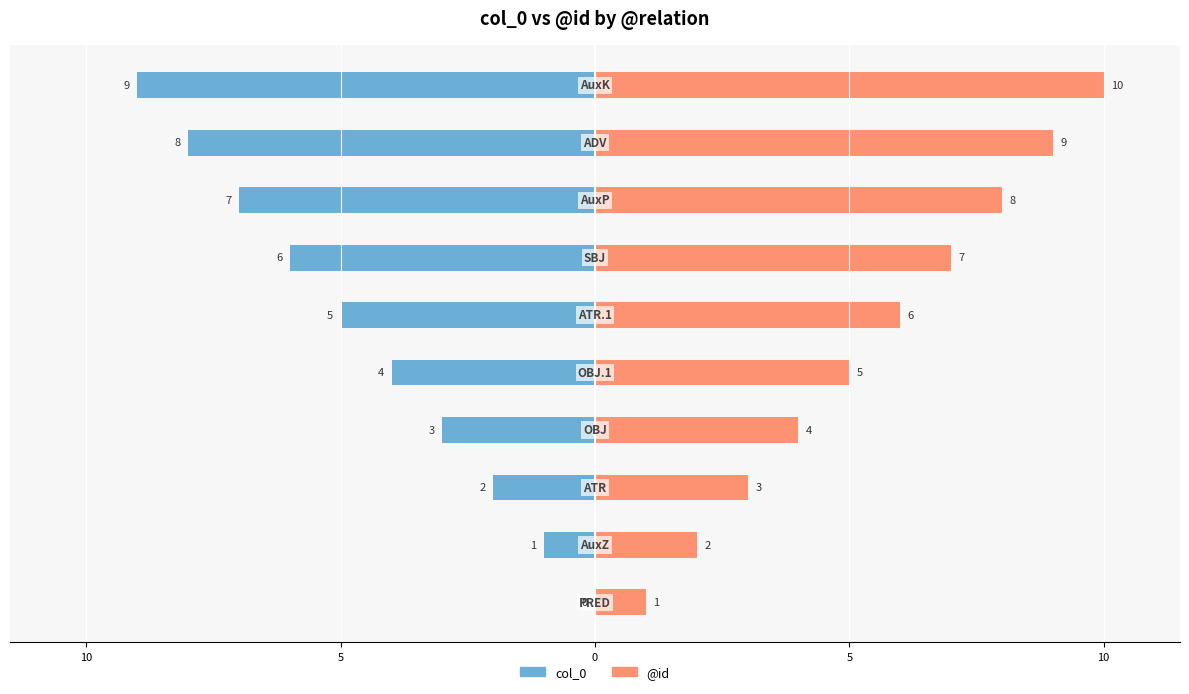

Count the number of data series in this chart.

2